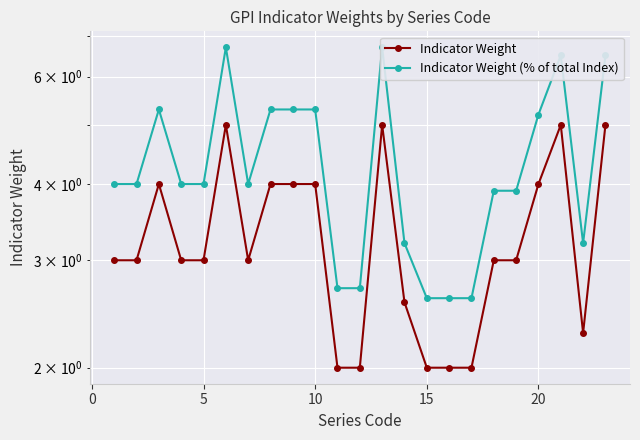

What is the sum of the Indicator Weight (% of total Index) values at 0 and 9?

9.3